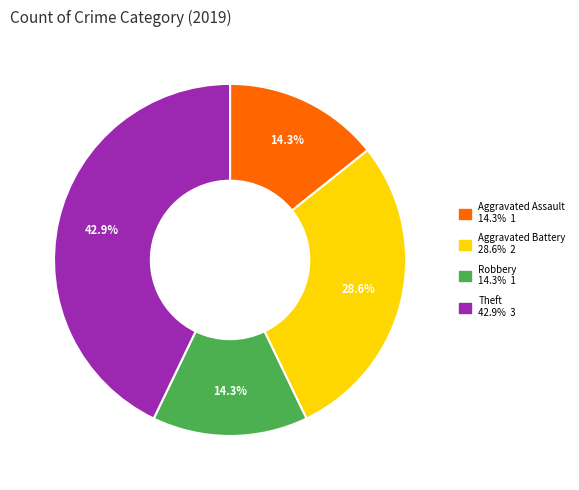

How many segments does this pie chart have?

4